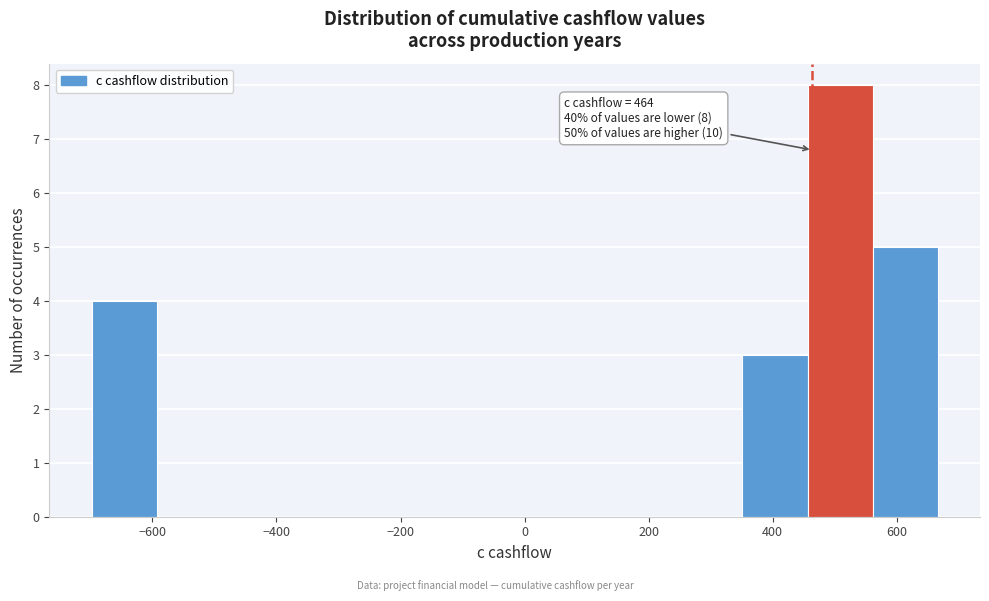

Over which range of the x-axis is the bar tallest?

460 to 560